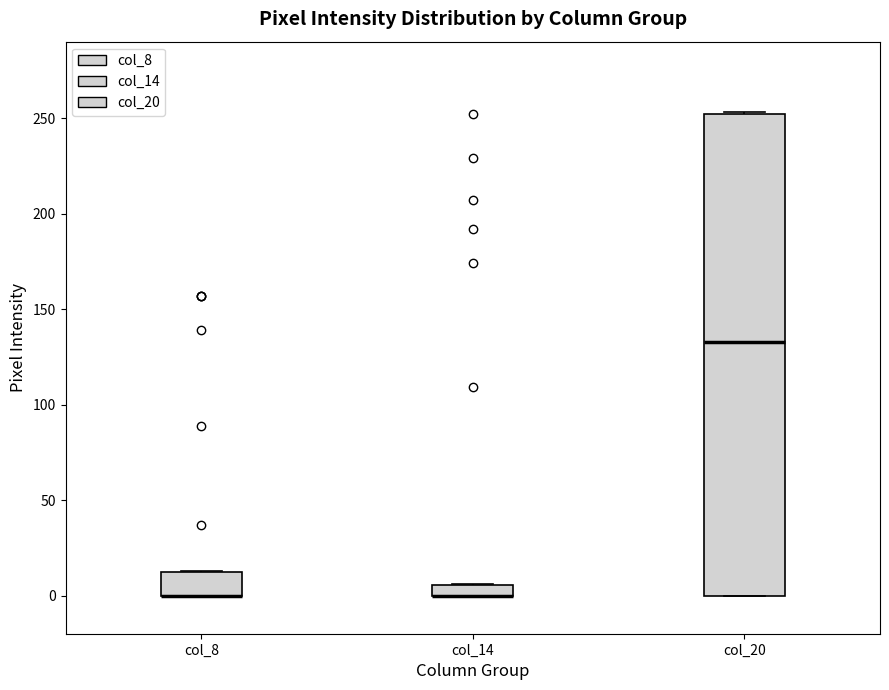

Where is the upper edge of the box for col_14 on the y-axis? The values are not printed on the chart, so give them approximately, as read against the axis.

5